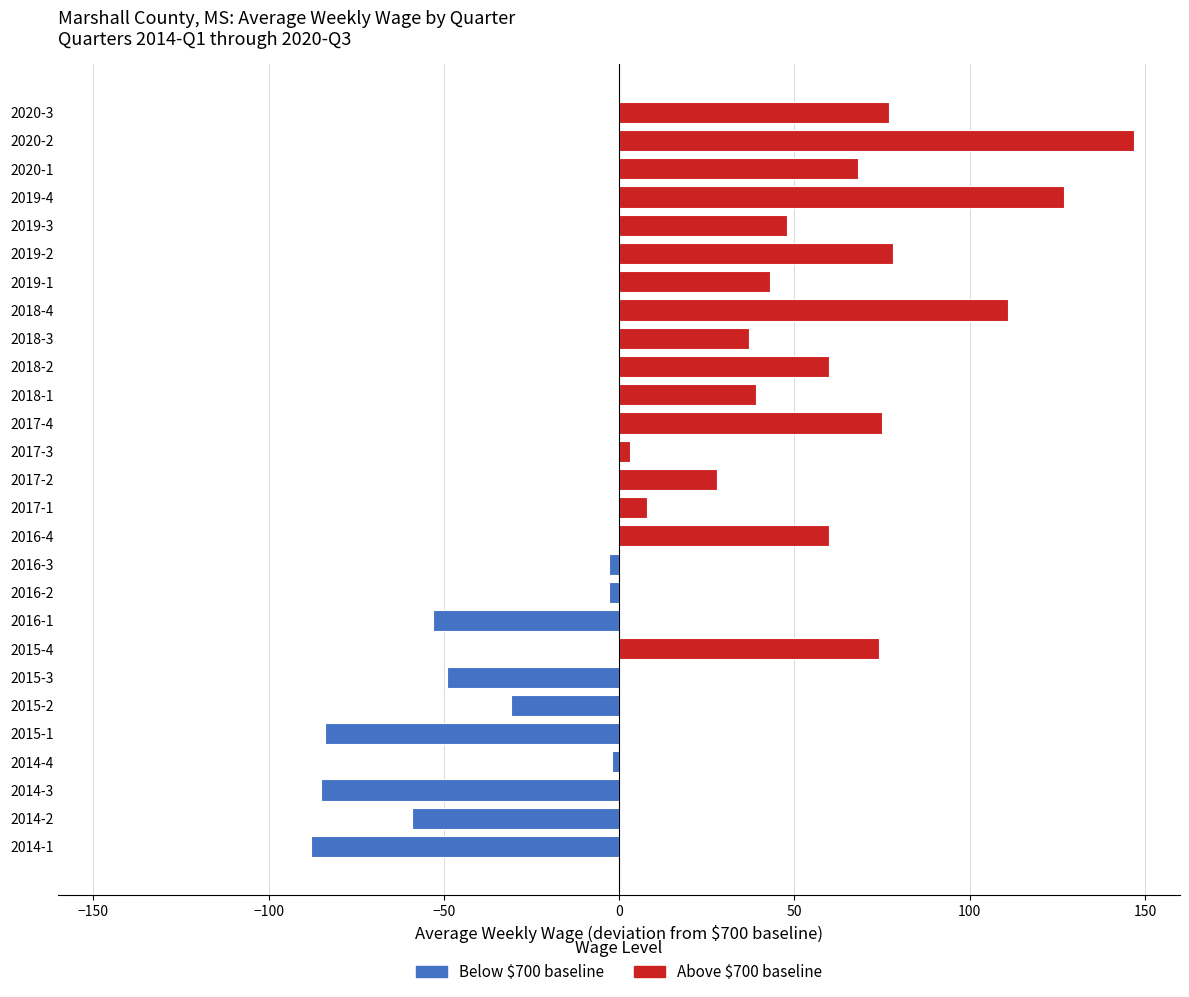

Between 2015-2 and 2016-1, which is larger?

2015-2